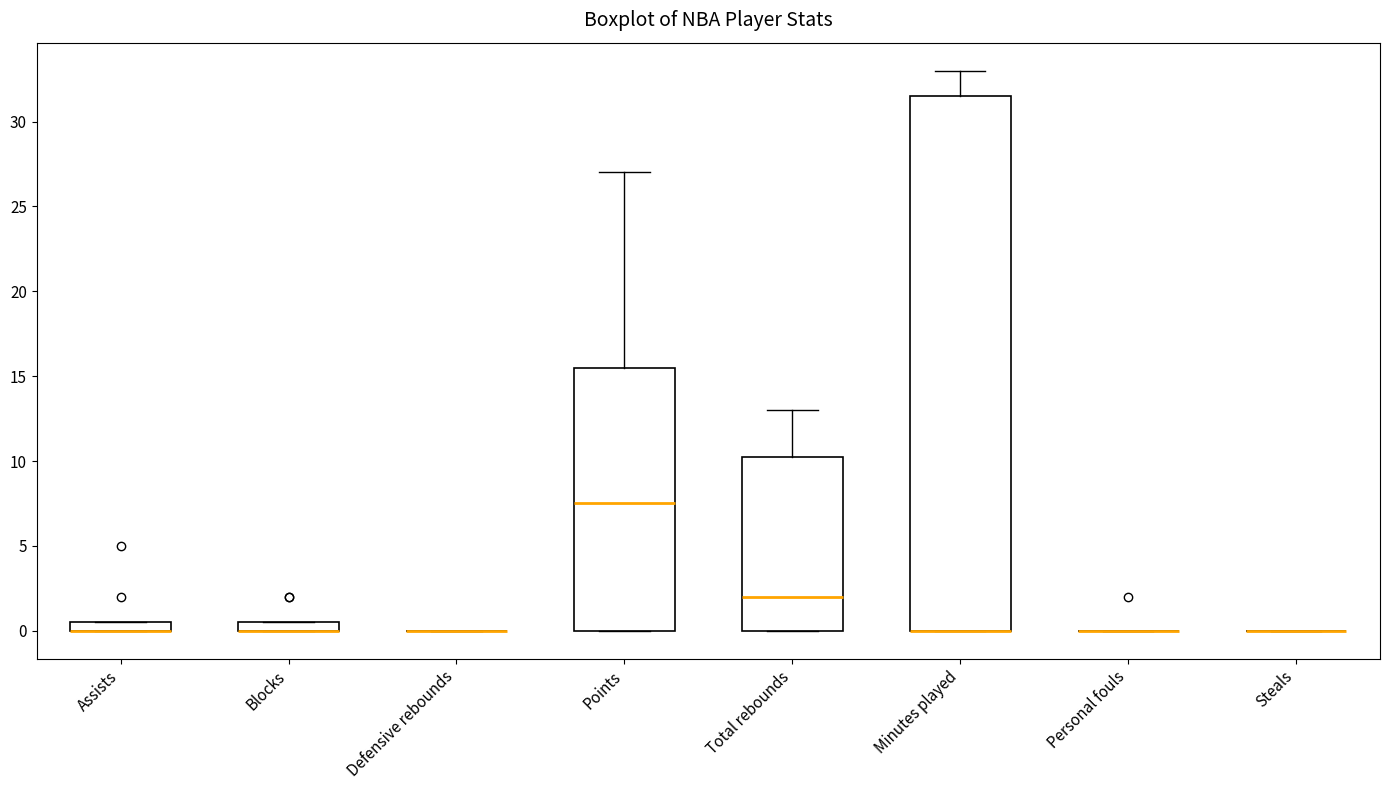

Where does the upper whisker of the box for Total rebounds end on the y-axis? The values are not printed on the chart, so give them approximately, as read against the axis.

13.0